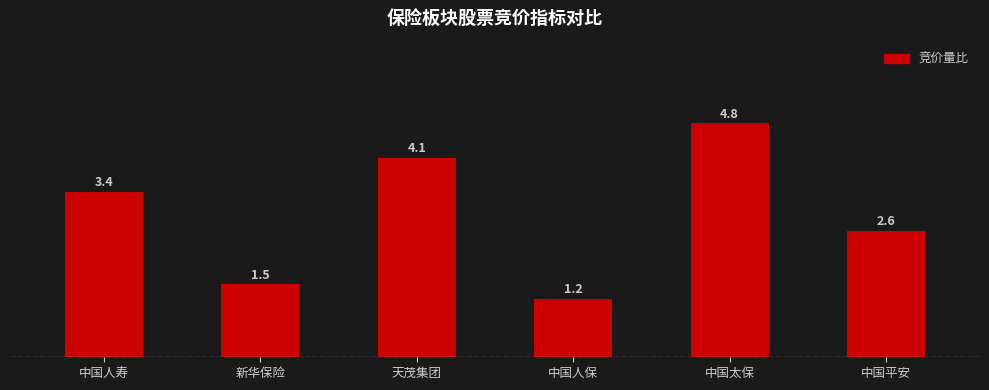

The value at 中国人保 is 0.7. True or false?

False